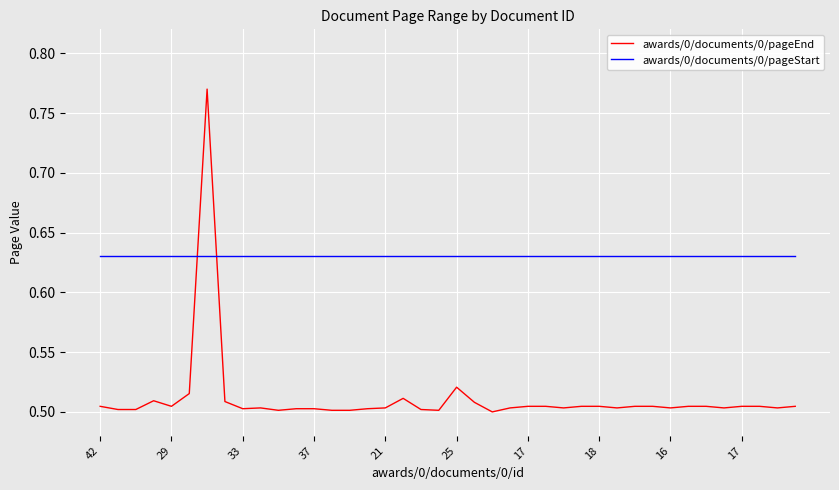

Is this an area chart (filled region under the line)?

No